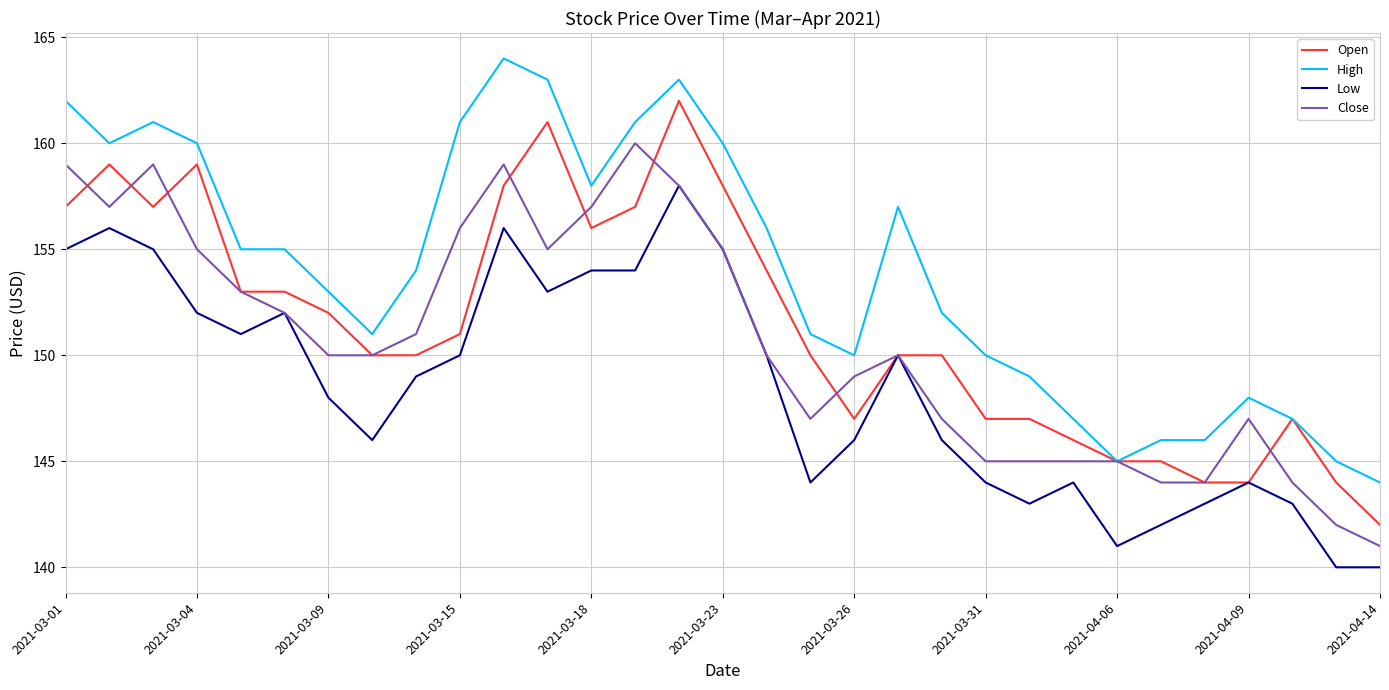

True or false: High and Low cross at least once.

False